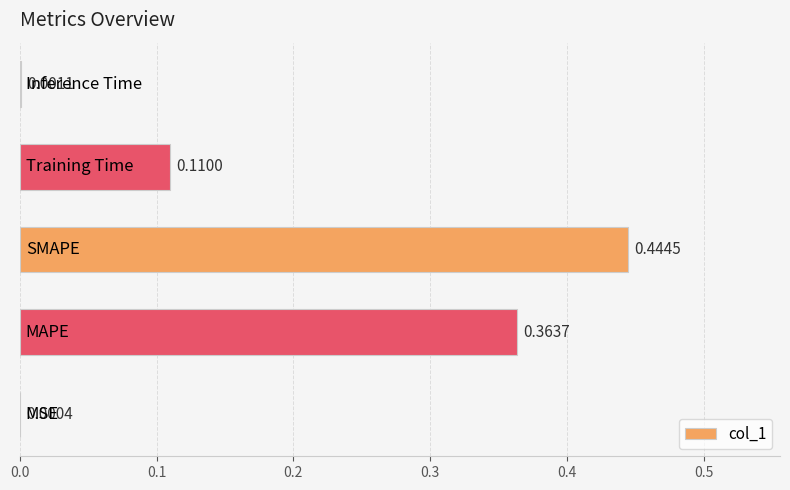

What is the sum of all values?

0.9